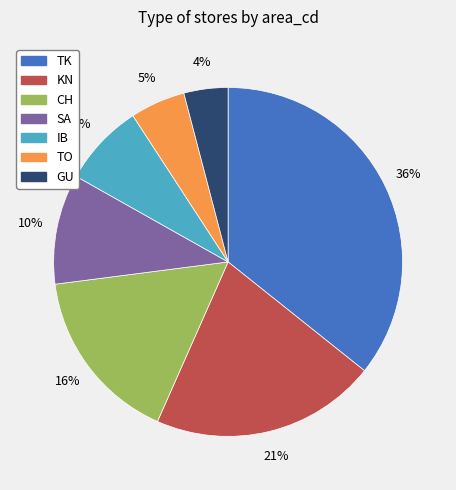

Is there any slice that represents more than half of the pie?

No